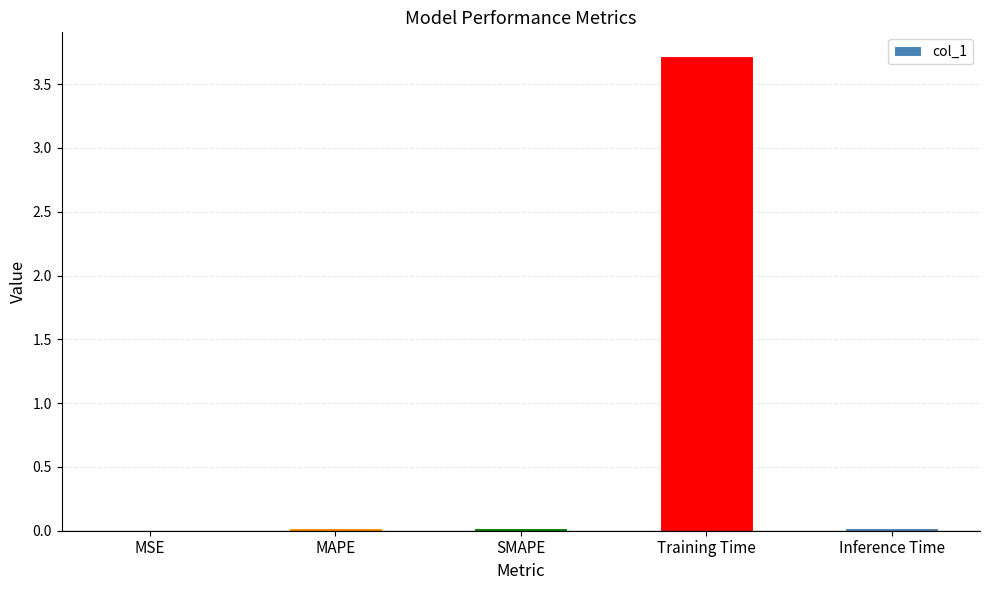

True or false: the data shows 3.7 at Training Time.

True